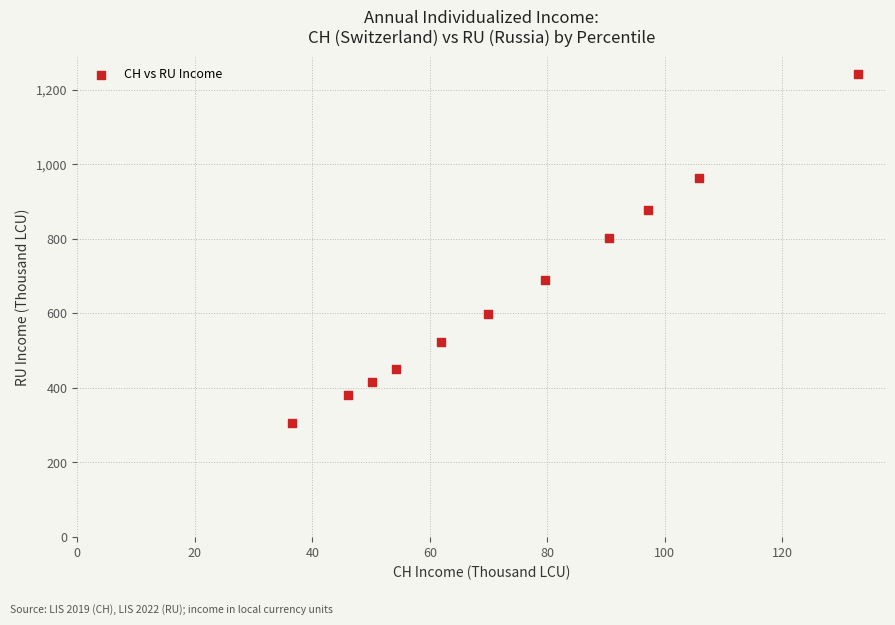

What Y value in the scatter plot is closest to 773?

802.4